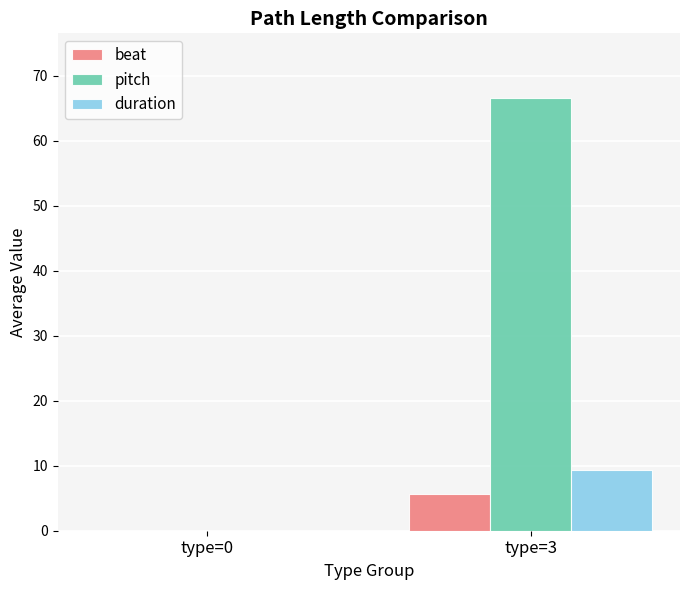

What is the greatest value displayed?

66.5